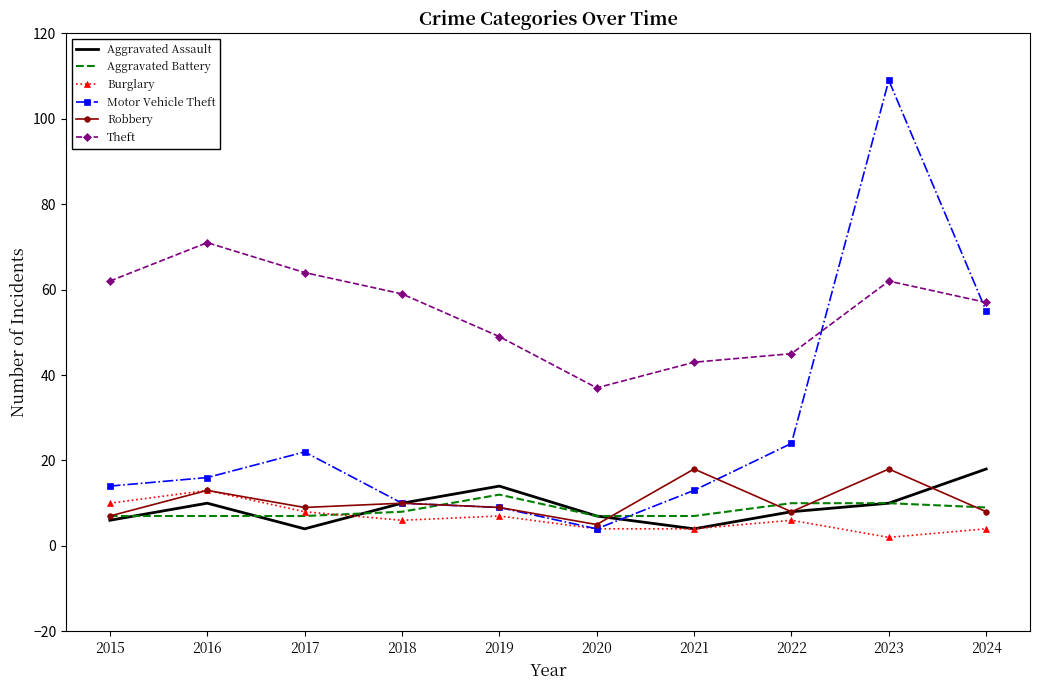

What is the greatest value displayed?

109